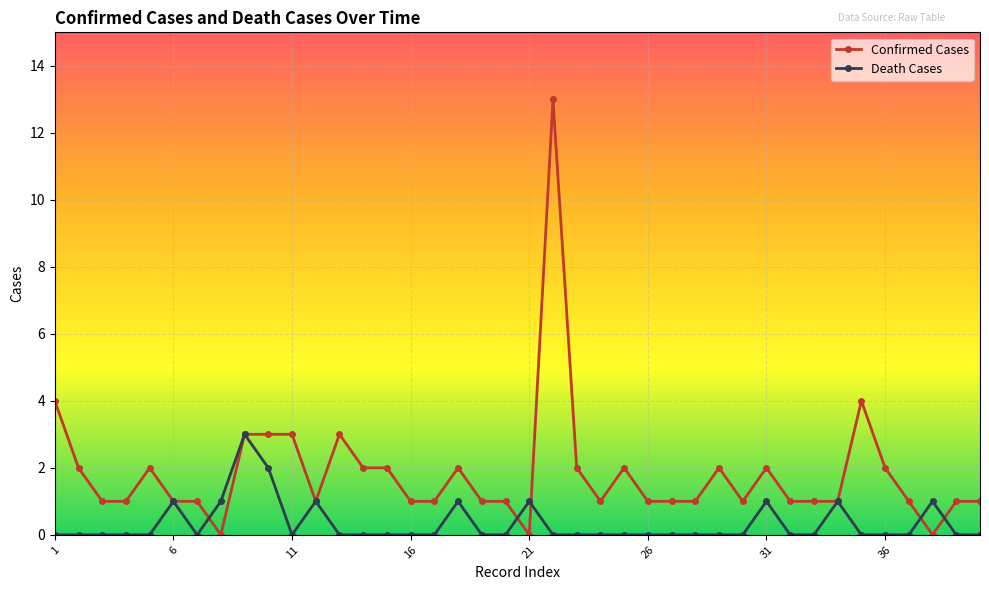

Count the Death Cases values in the range 0 to 1.

38